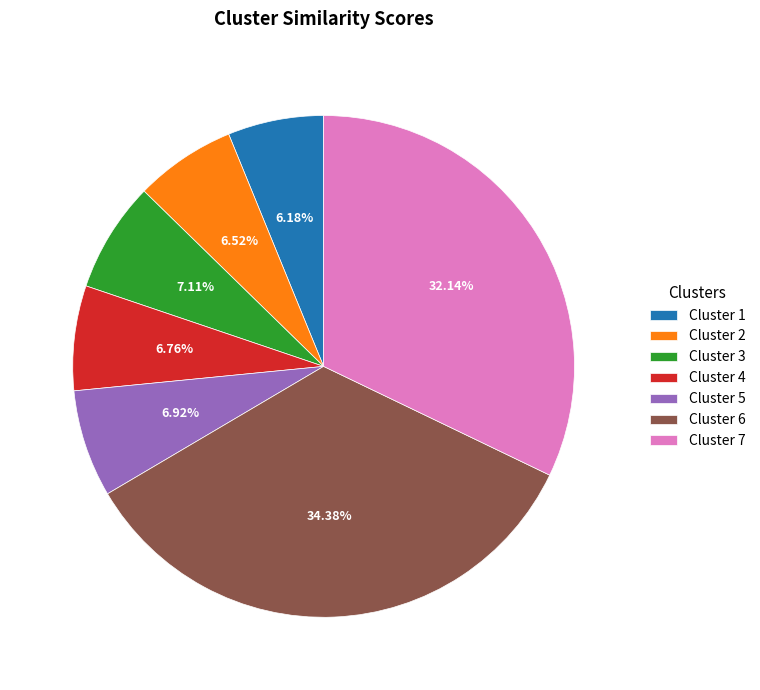

Count the number of slices in the pie.

7